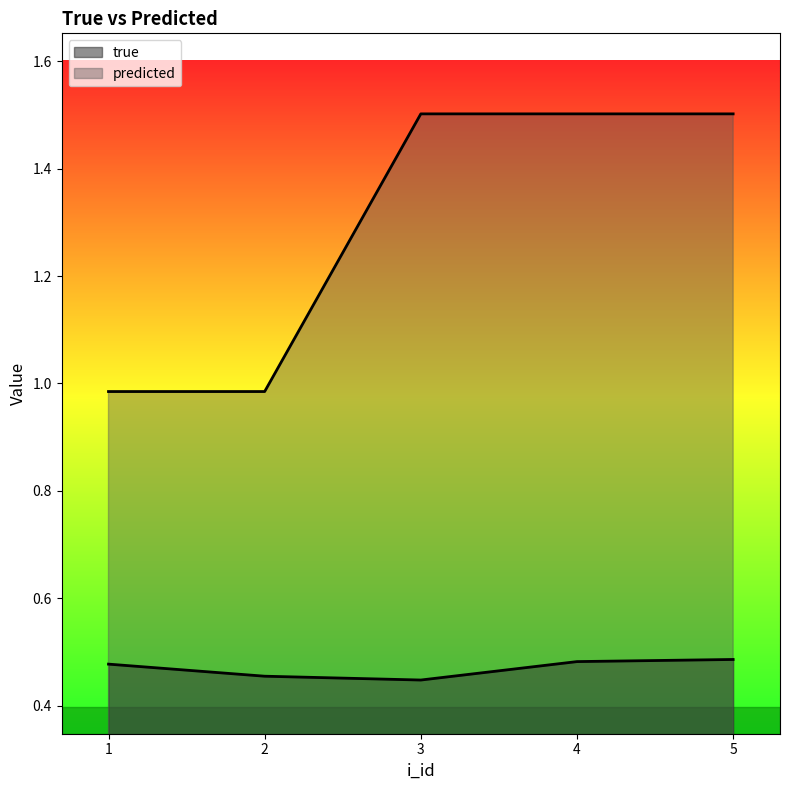

What are all the series names shown in the legend?

true, predicted